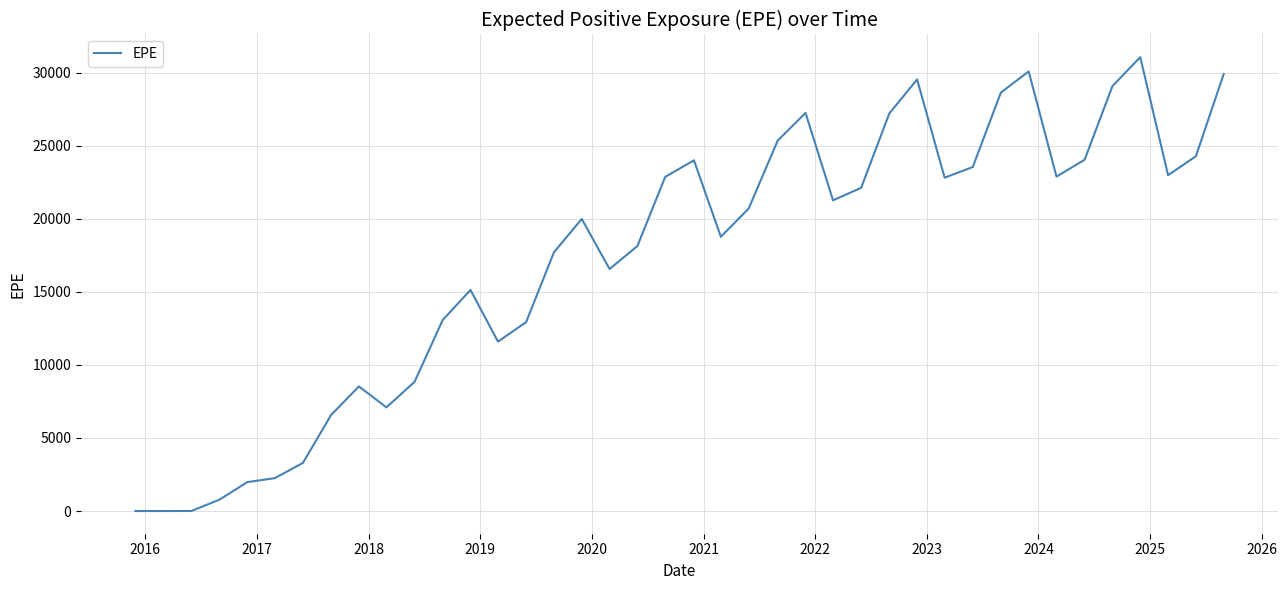

What is the maximum value shown in the chart?

31049.6